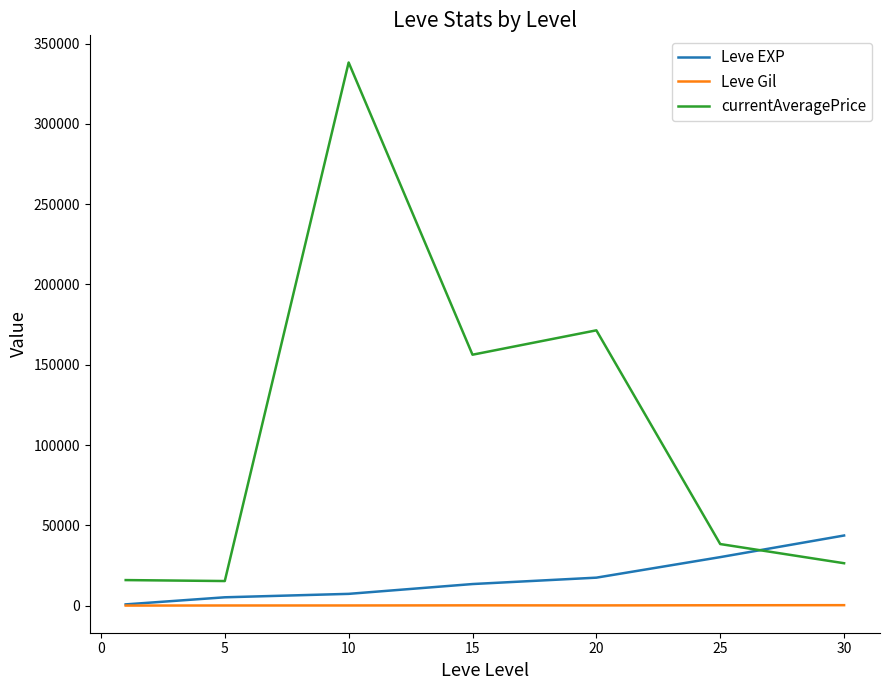

Rank the series by their maximum value, from lowest to highest.

Leve Gil, Leve EXP, currentAveragePrice